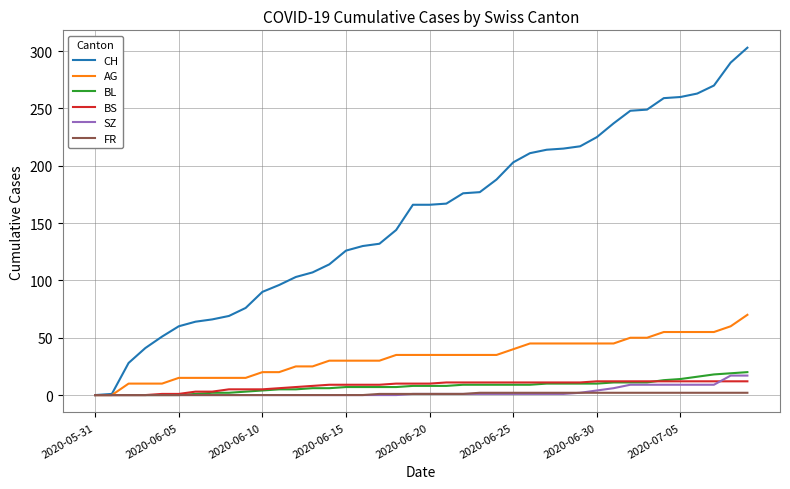

Which series has the largest range (max minus min)?

CH